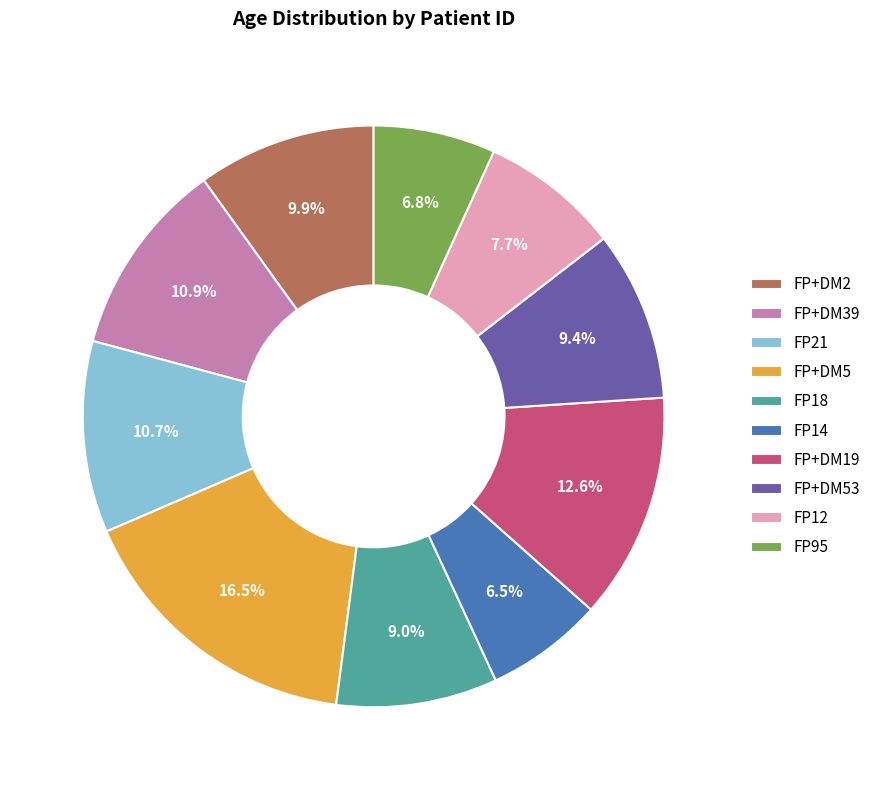

What portion of the pie excludes FP18?

91.0%